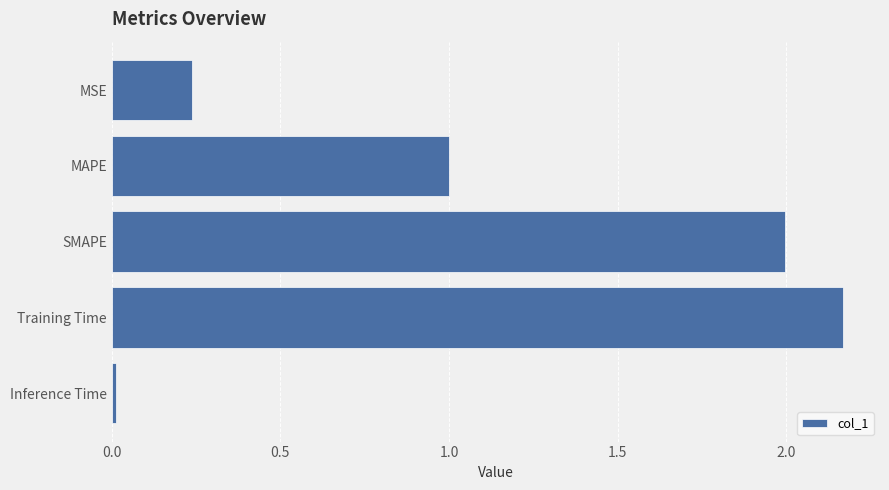

Which label corresponds to the smallest value in the chart?

Inference Time